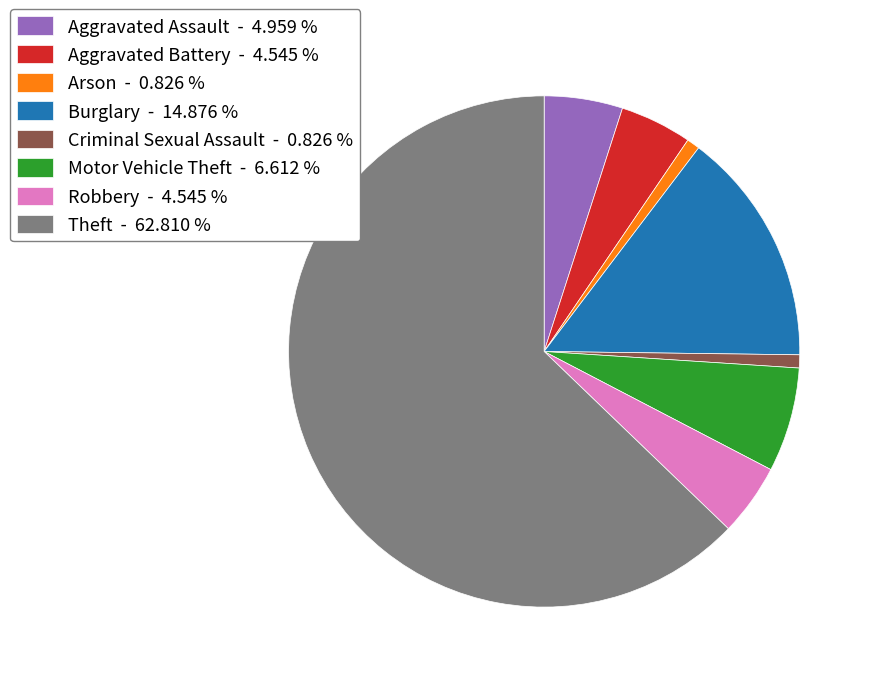

What is the majority slice?

Theft